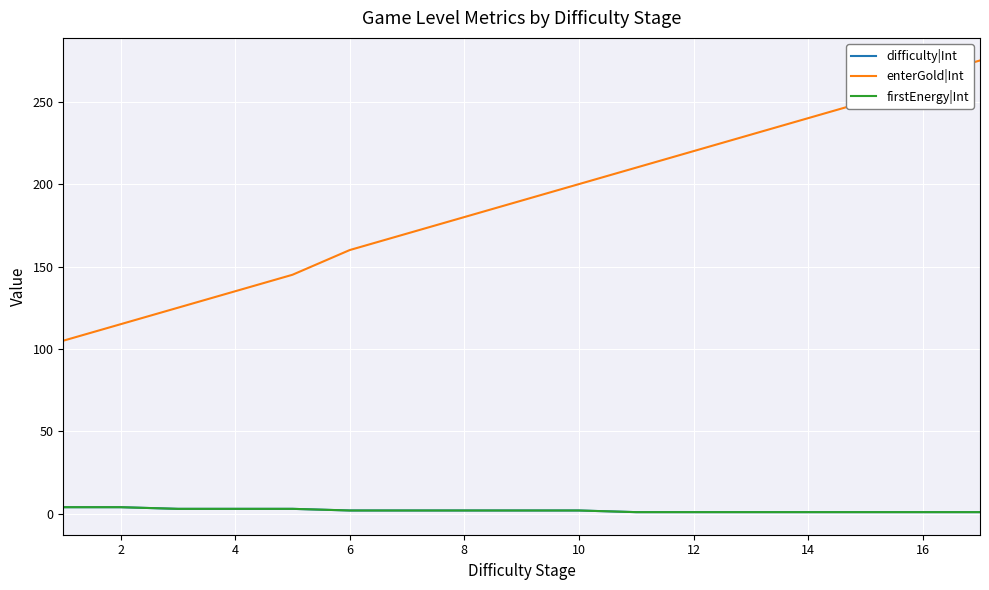

True or false: enterGold|Int and difficulty|Int cross at least once.

False